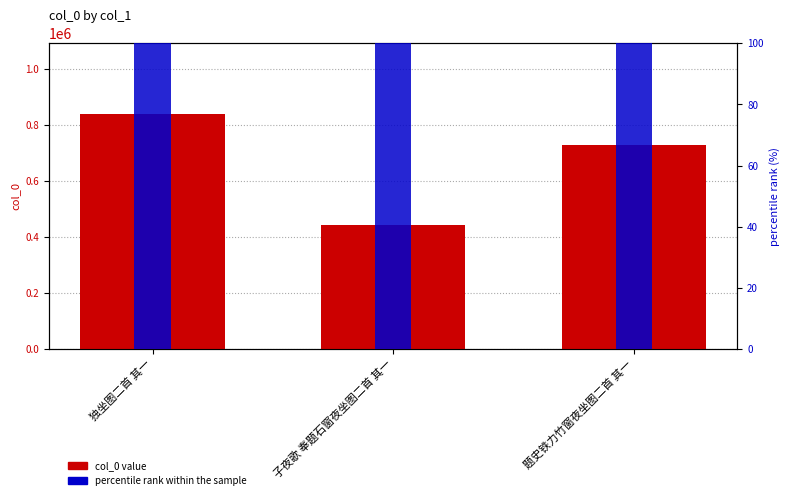

How many distinct data groups are displayed?

2